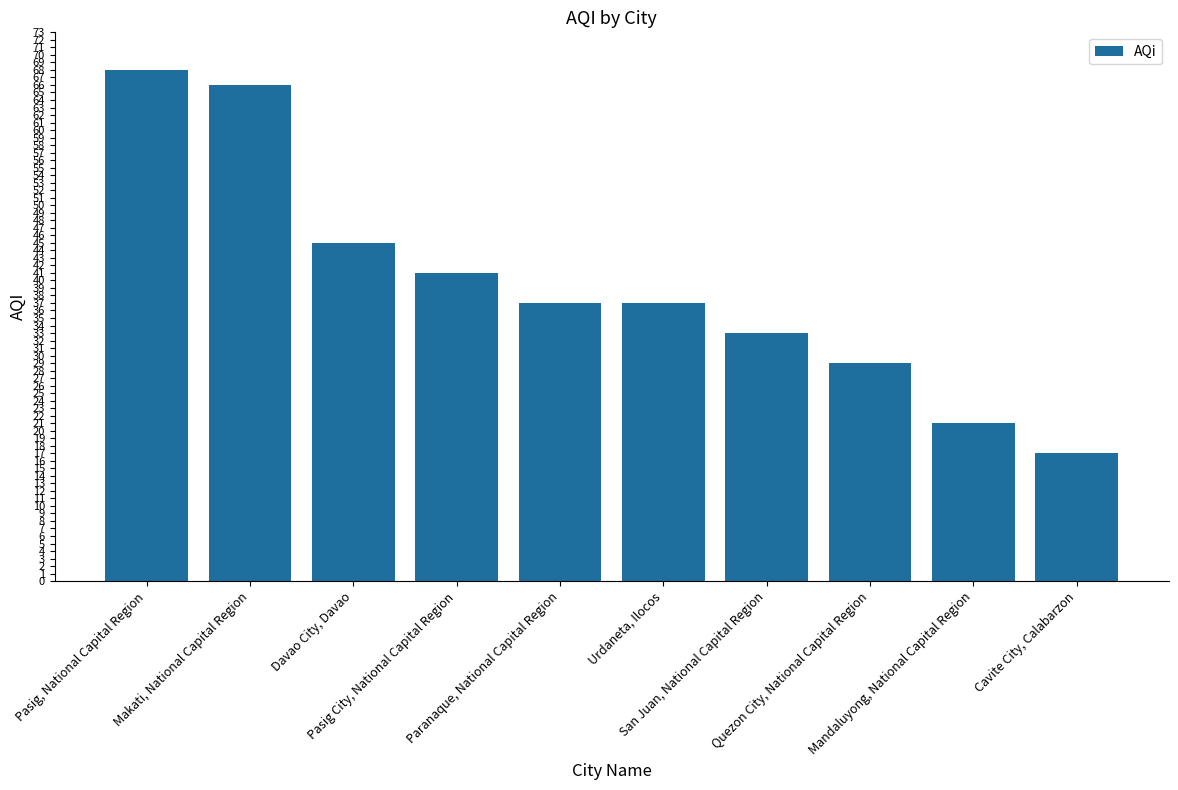

What is the smallest value displayed?

17